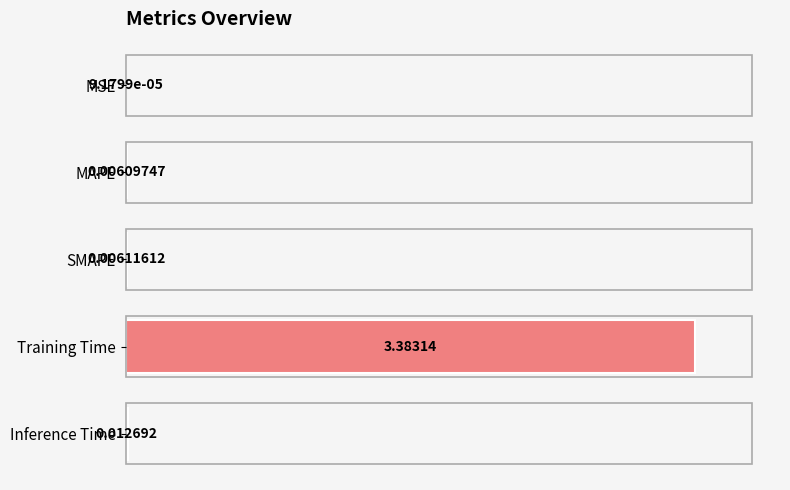

At which label is the value closest to 1?

Inference Time